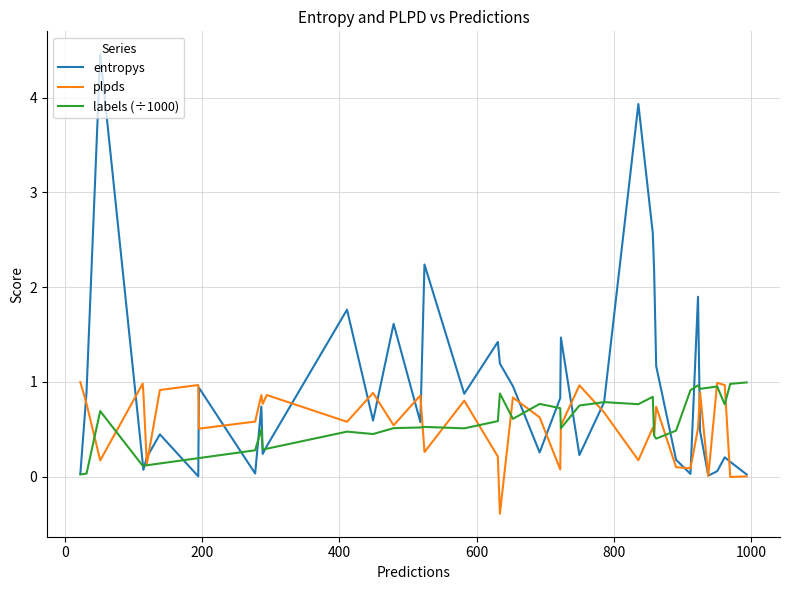

Which series has the largest total across all categories?

entropys